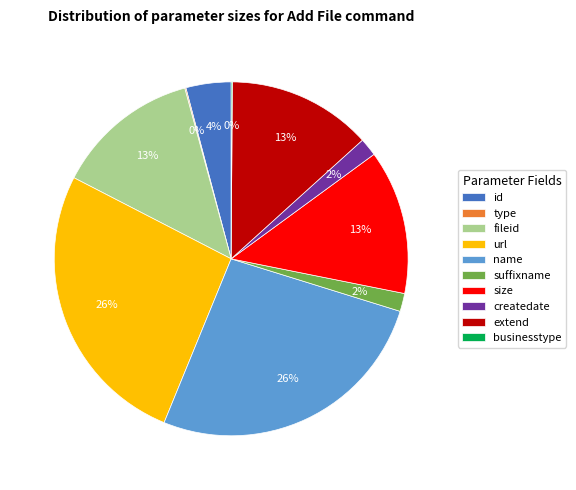

Is there a majority slice in this chart?

No